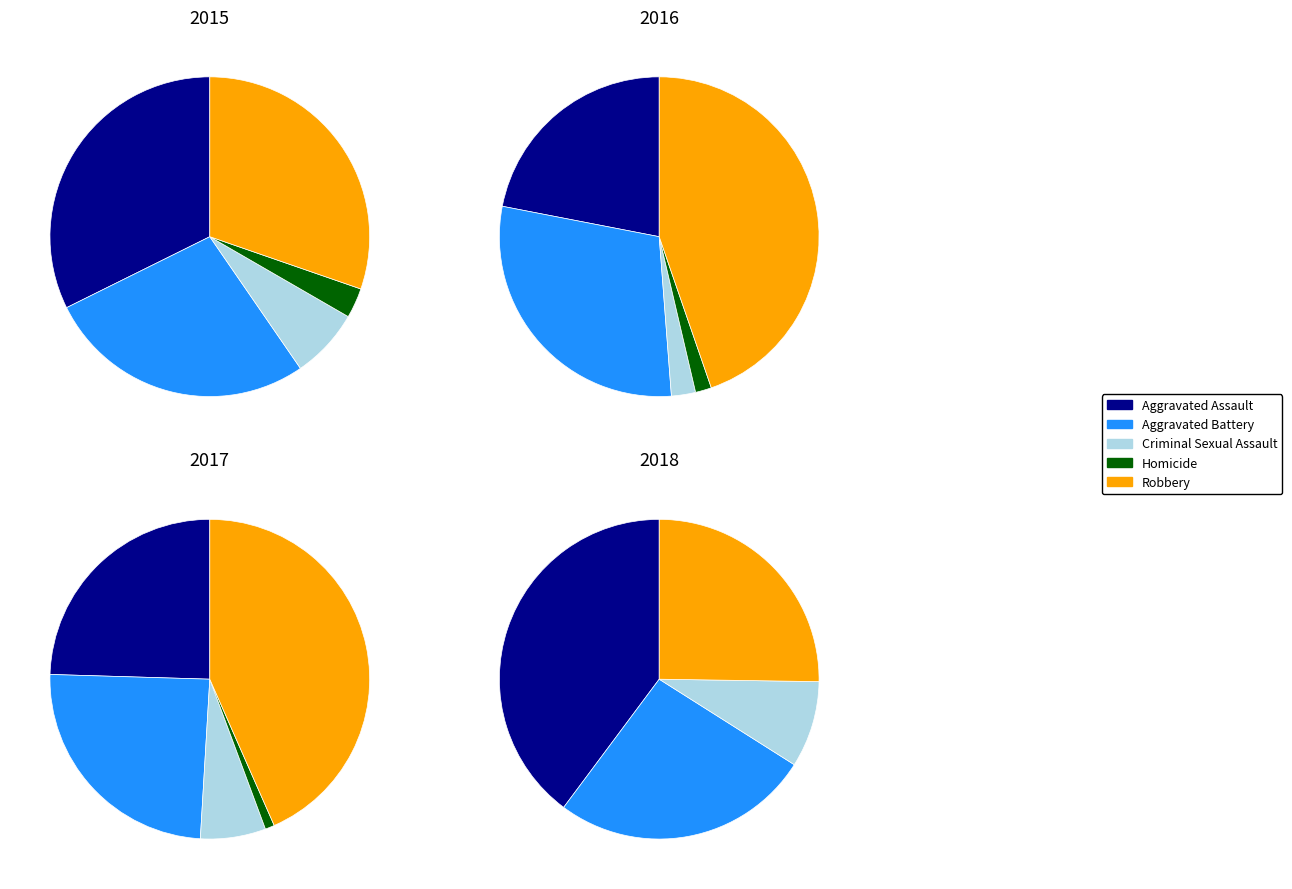

What percentage is NOT represented by Criminal Sexual Assault?

92.9%